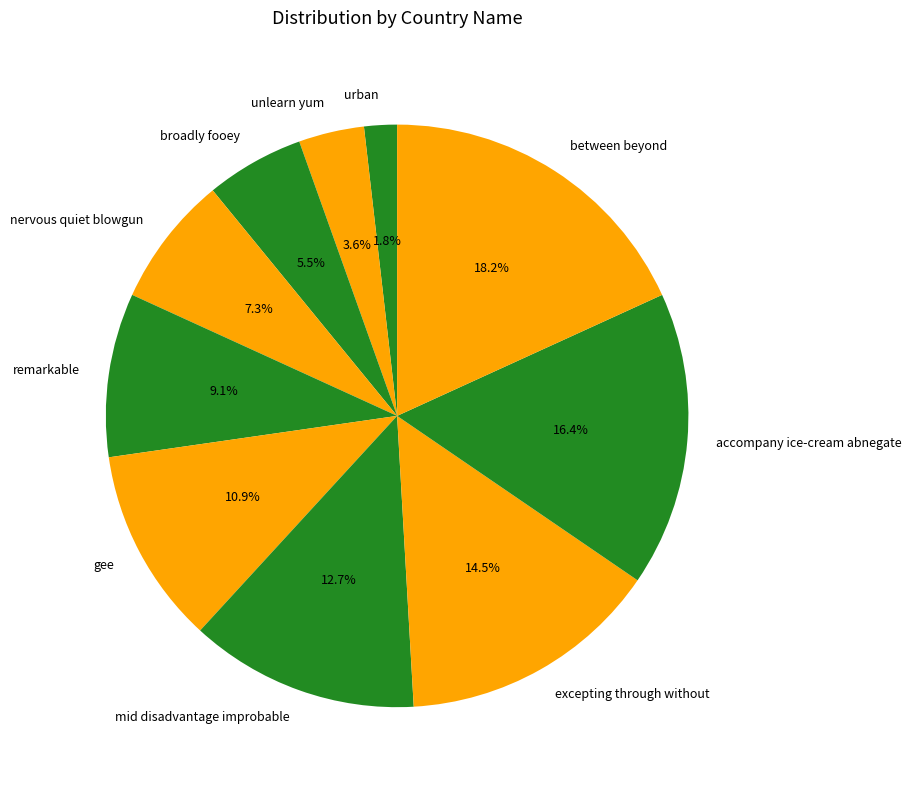

Is there any slice that represents more than half of the pie?

No